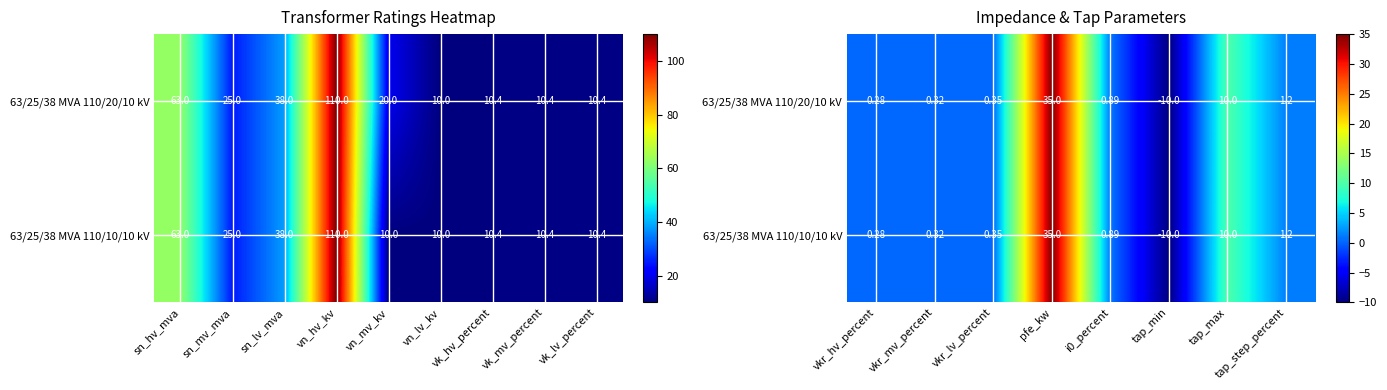

Rank the series by their maximum value, from highest to lowest.

63/25/38 MVA 110/20/10 kV, 63/25/38 MVA 110/10/10 kV